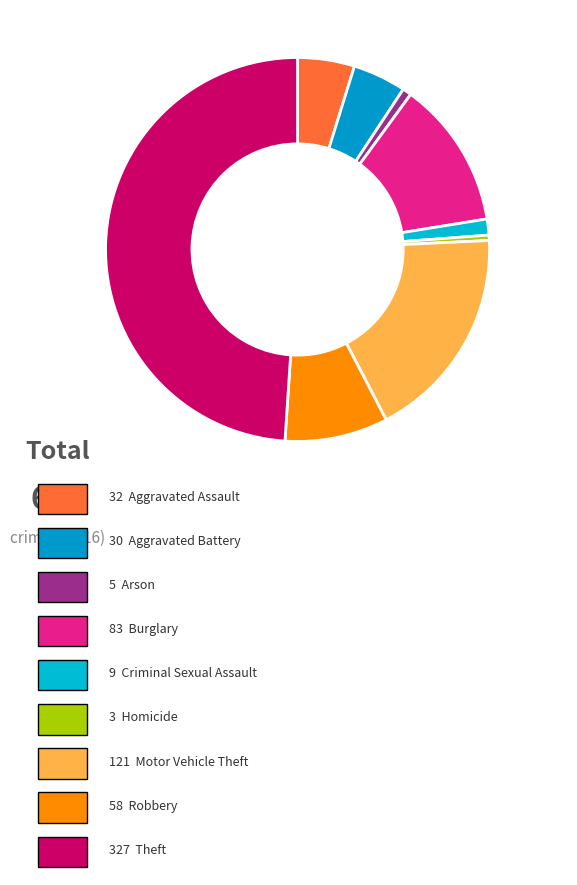

How many segments does this pie chart have?

9